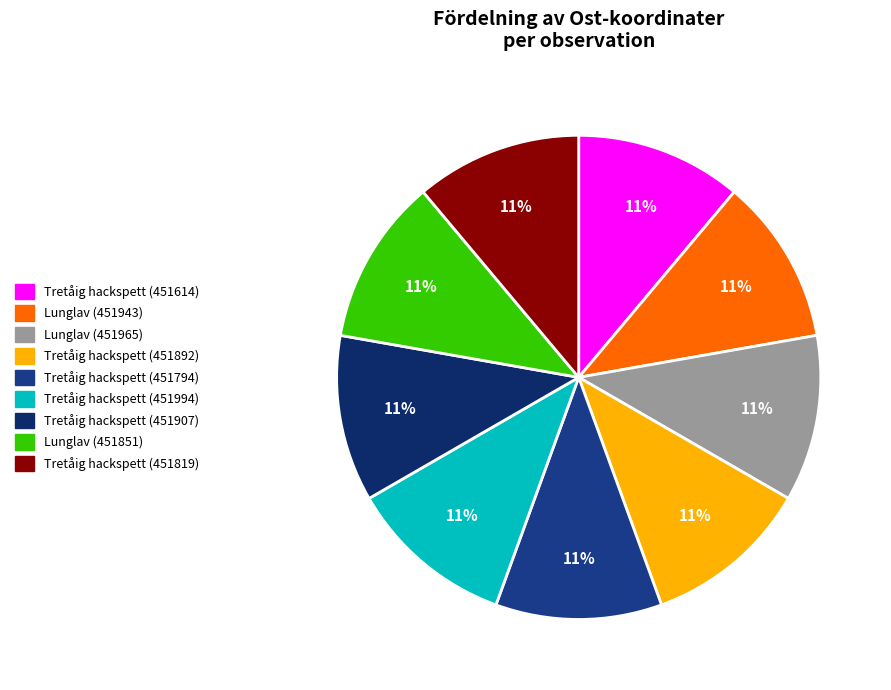

To the nearest percent, what is the average slice percentage?

11%